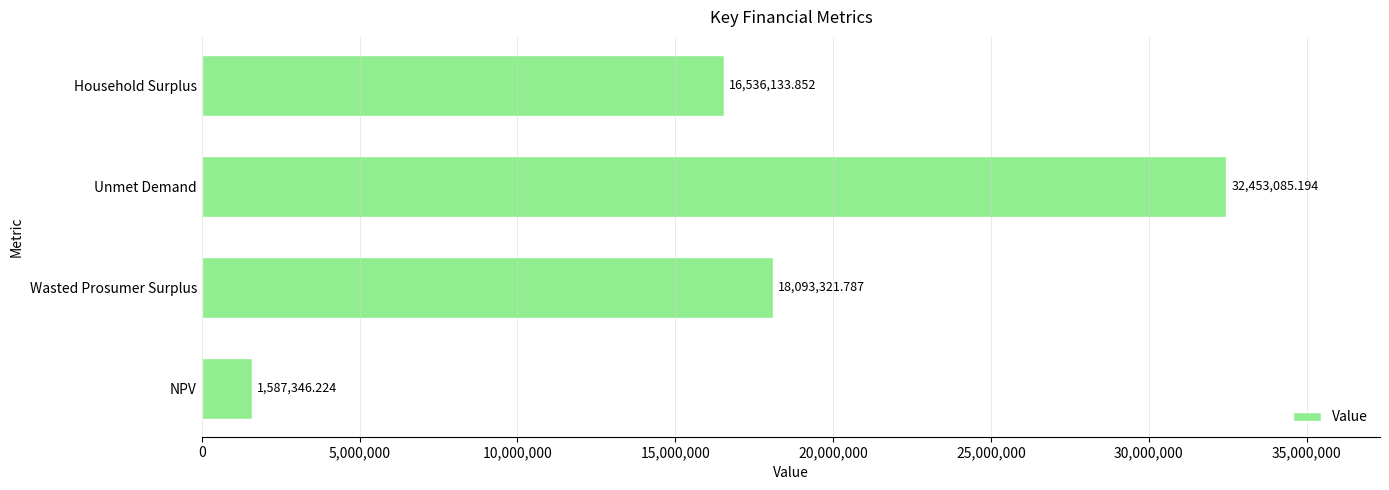

What is the average value?

17167471.8